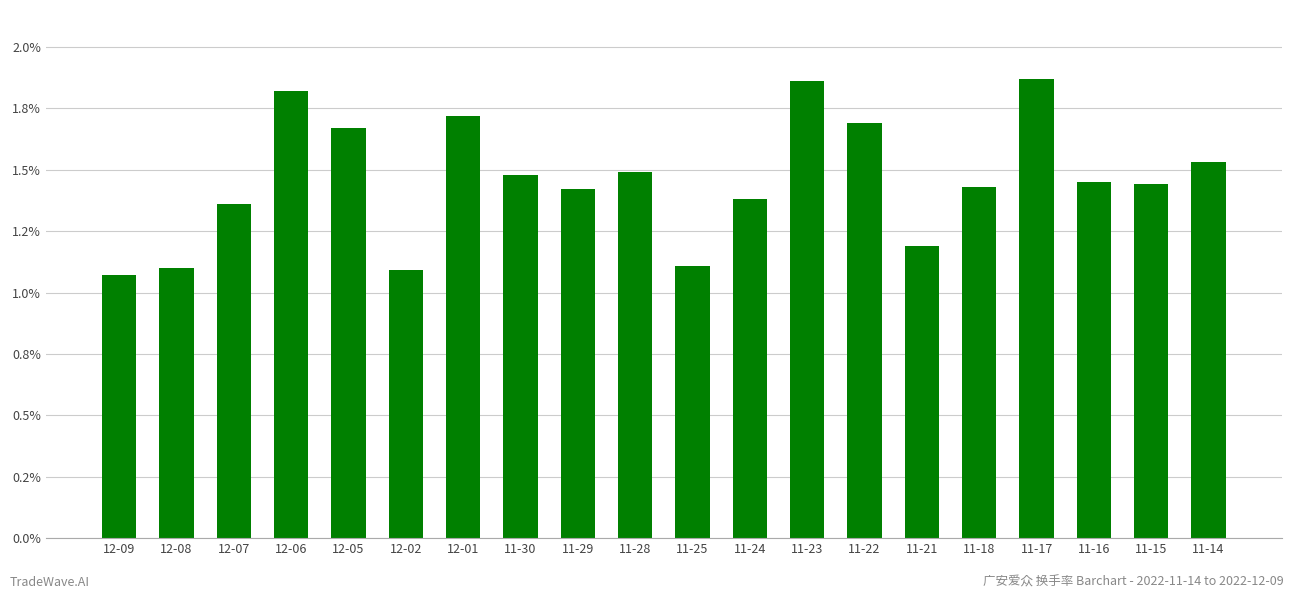

Does the chart contain any negative values?

No